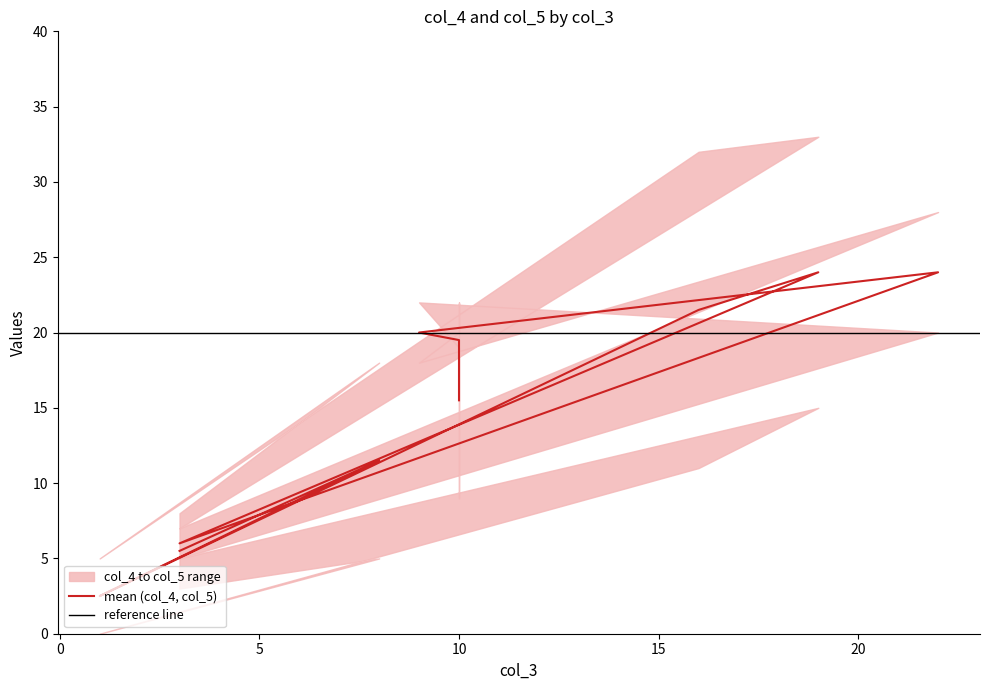

Is this an area chart (filled region under the line)?

No